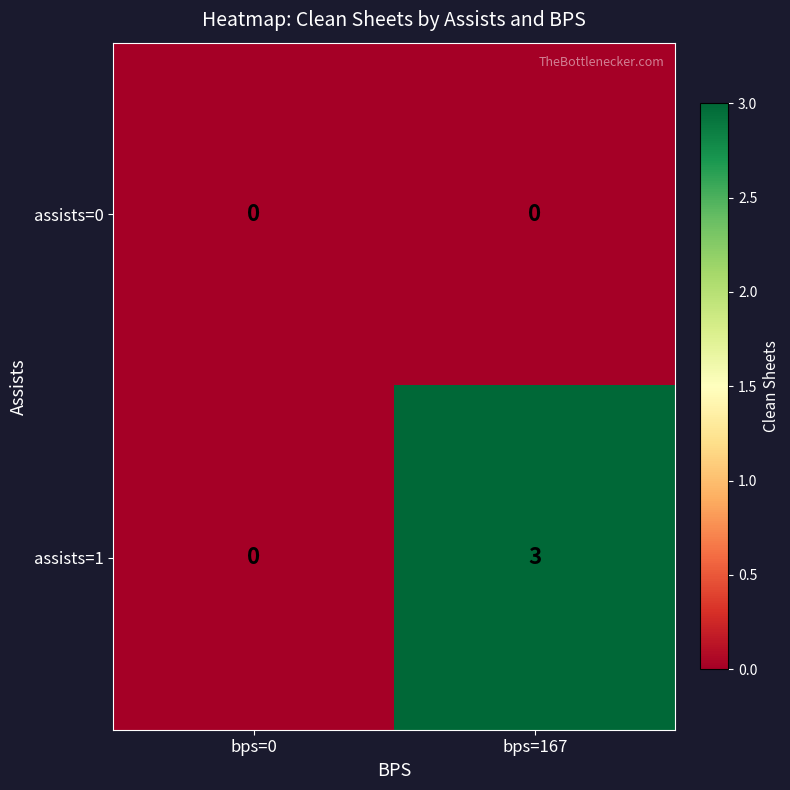

Where is assists=1 nearest to the value 1?

bps=0